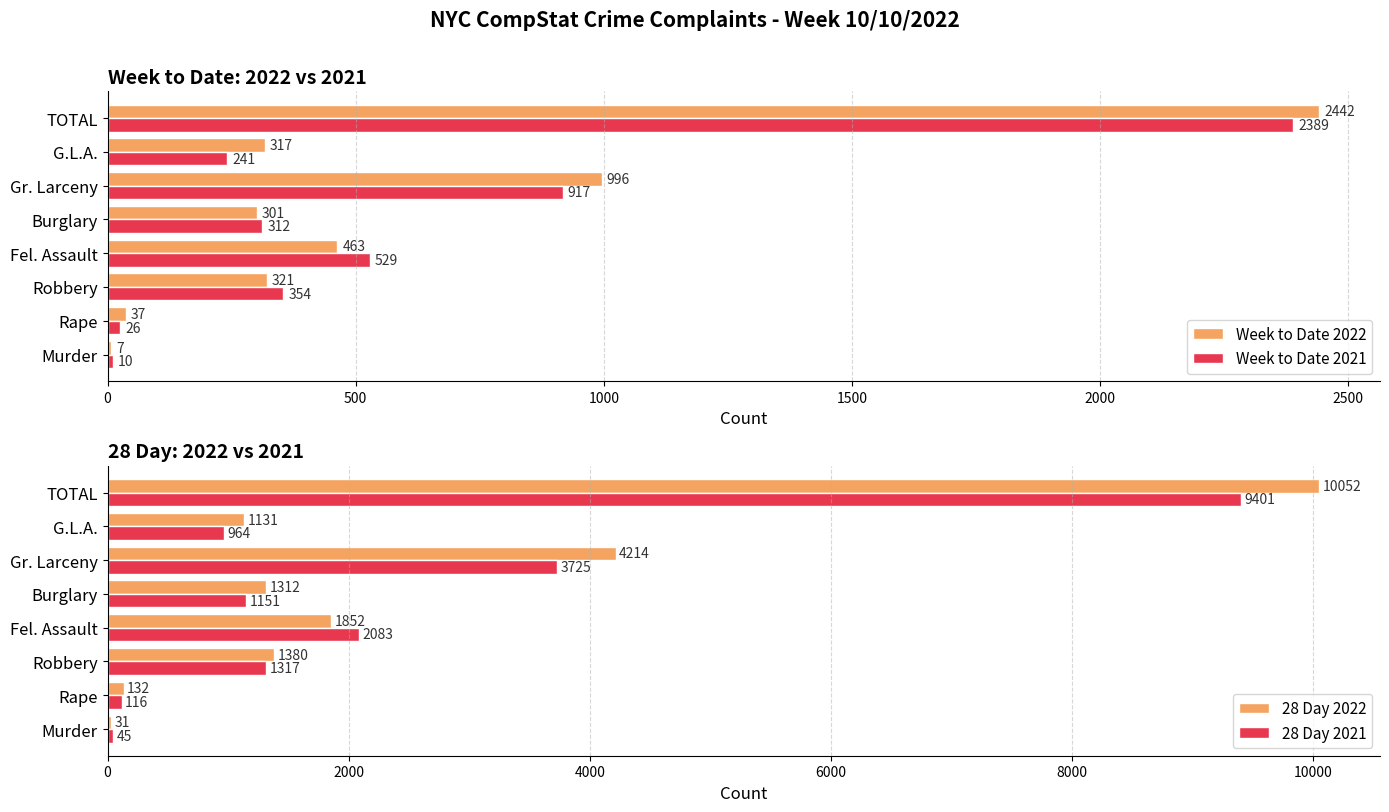

Does the chart contain stacked bars?

No